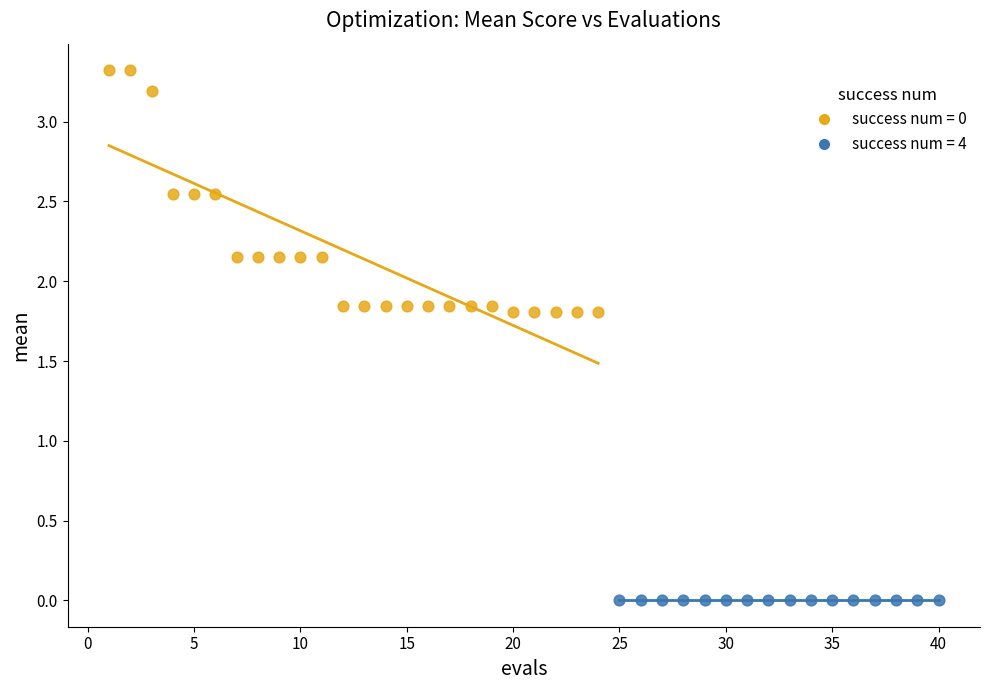

Which series reaches the minimum Y coordinate?

success num = 4